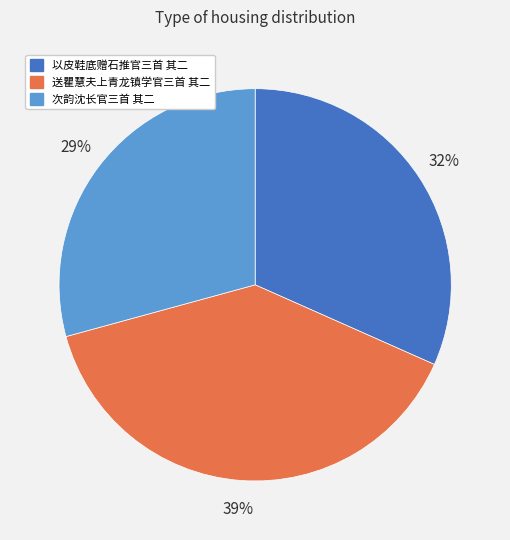

To the nearest percent, what portion does 次韵沈长官三首 其二 represent?

29%